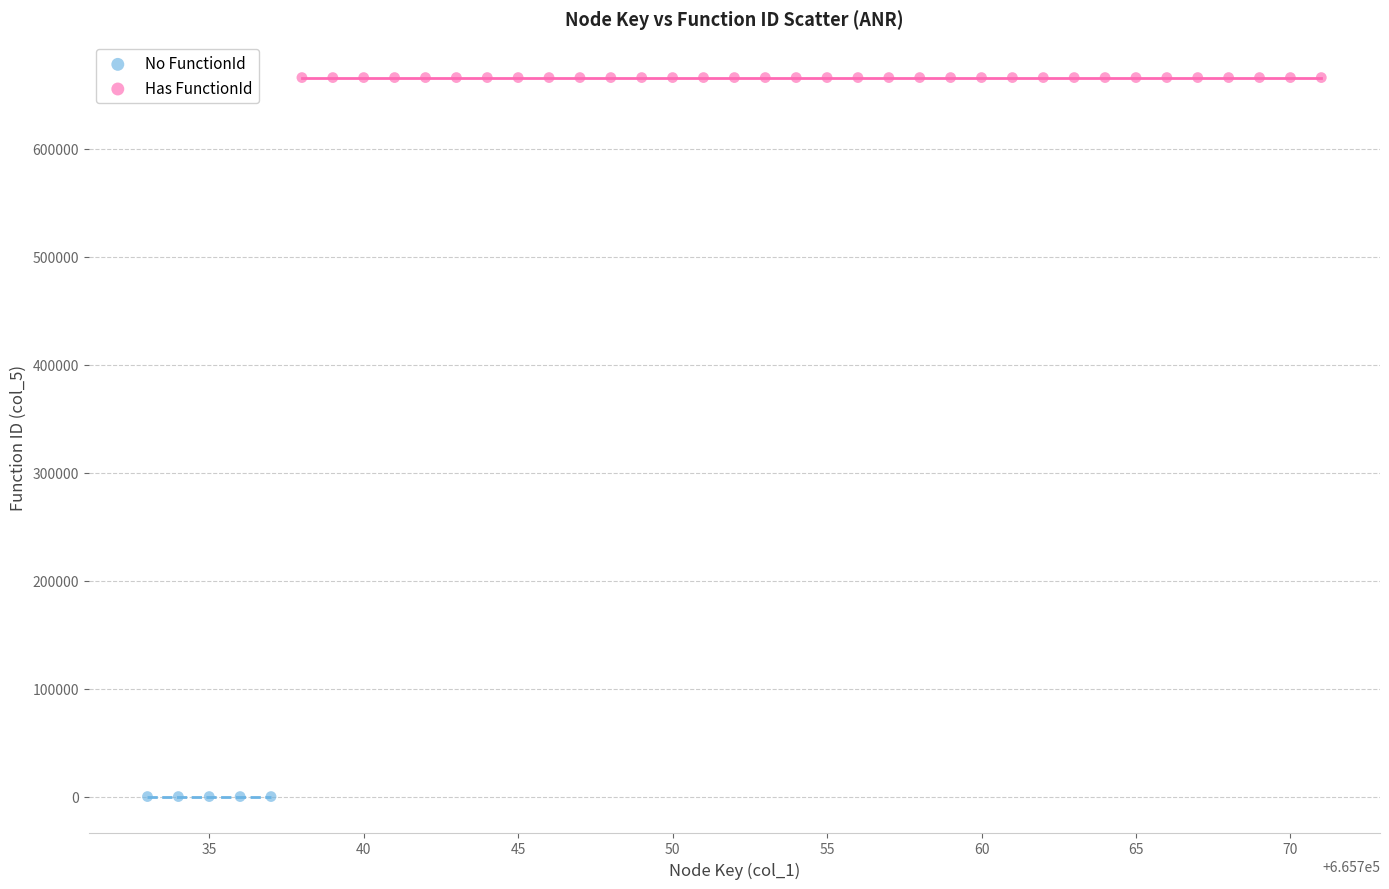

Which series reaches the minimum Y coordinate?

No FunctionId